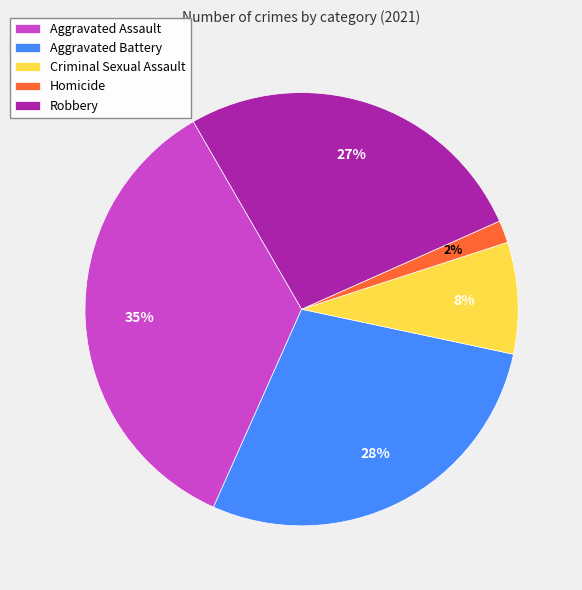

True or false: Robbery accounts for 27% of the total.

True